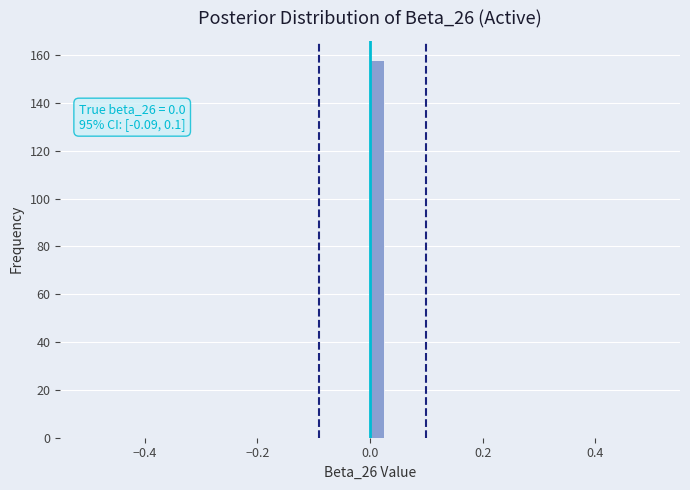

Around what value on the x-axis is the tallest bar? Give the approximate position of its centre, as read against the axis.

0.02